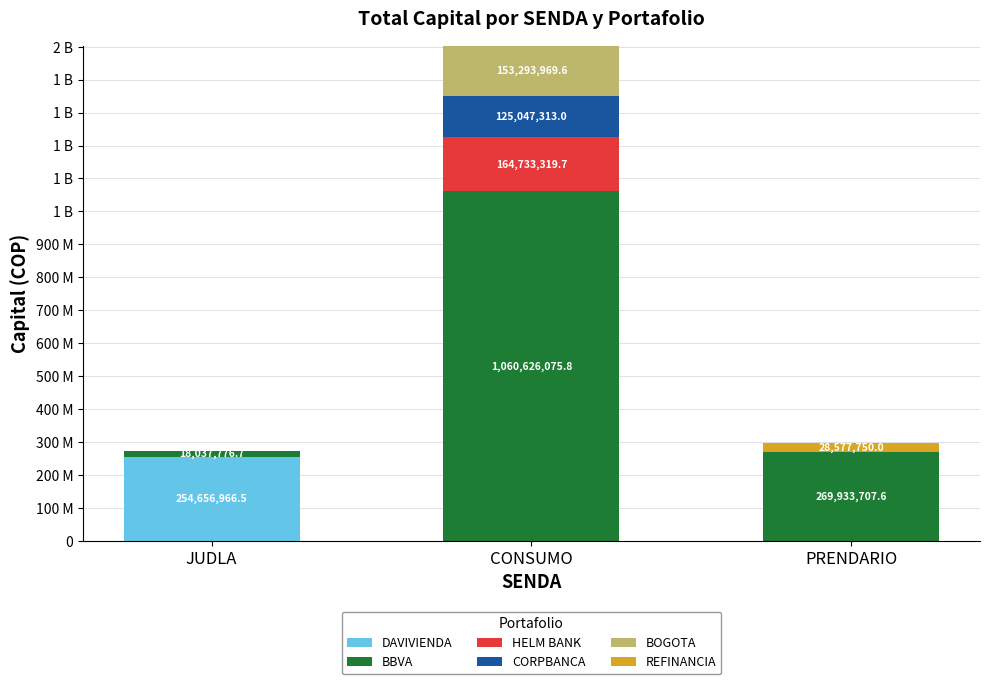

What are all the series names shown in the legend?

DAVIVIENDA, BBVA, HELM BANK, CORPBANCA, BOGOTA, REFINANCIA